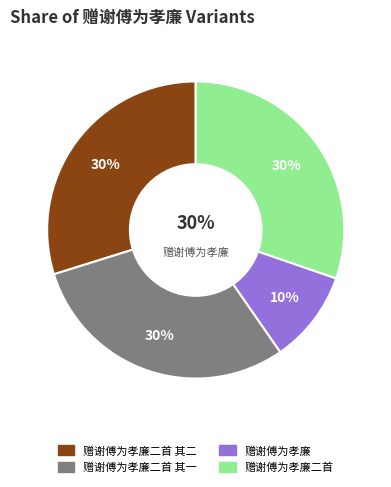

Which has a higher value, 赠谢傅为孝廉二首 其一 or 赠谢傅为孝廉?

赠谢傅为孝廉二首 其一